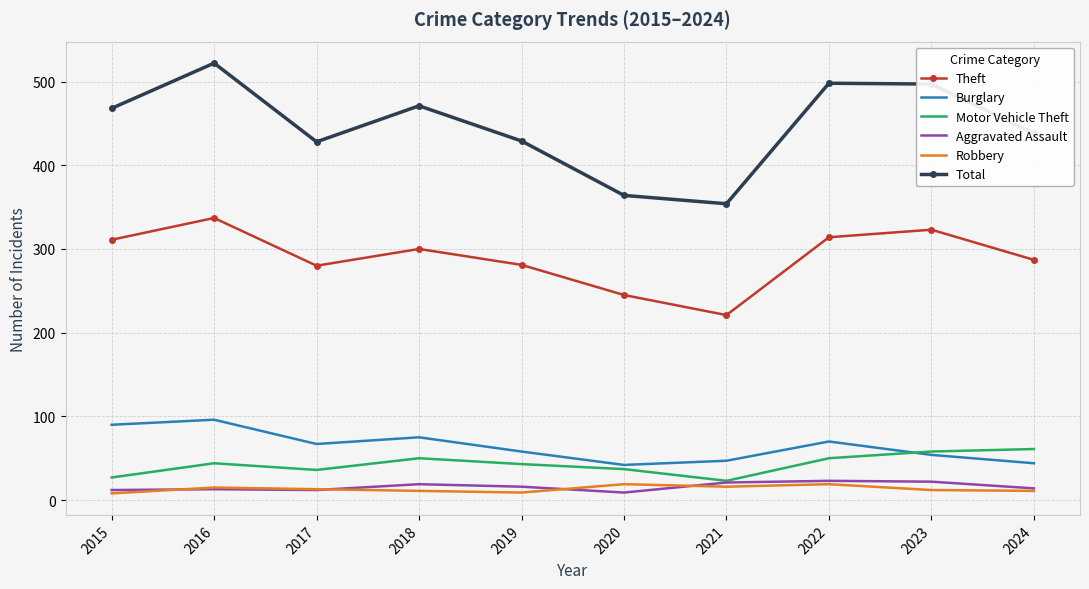

Is the value of Theft at 2023 greater than the value of Total at 2018?

No